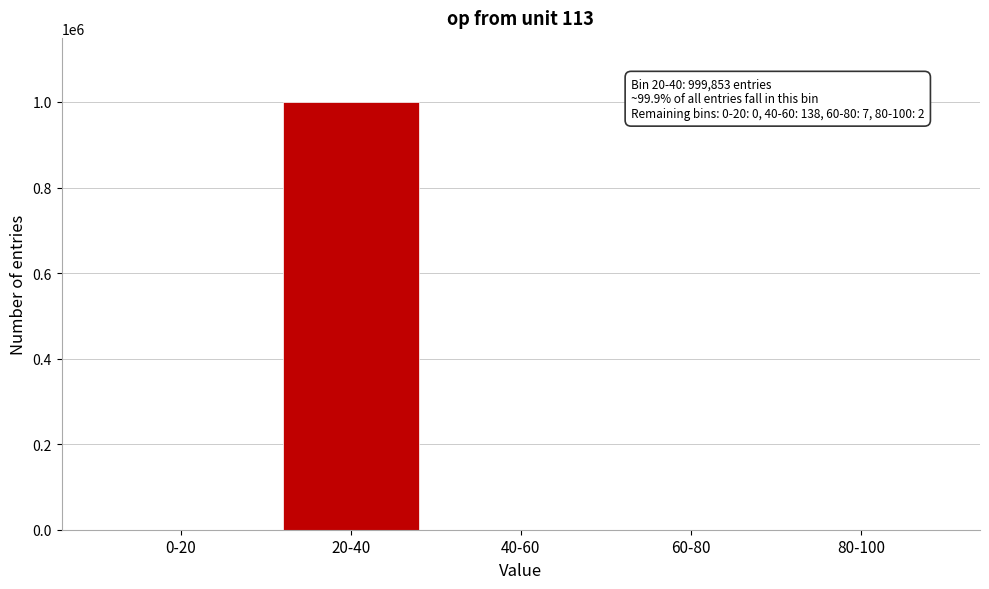

What is the greatest value displayed?

999853